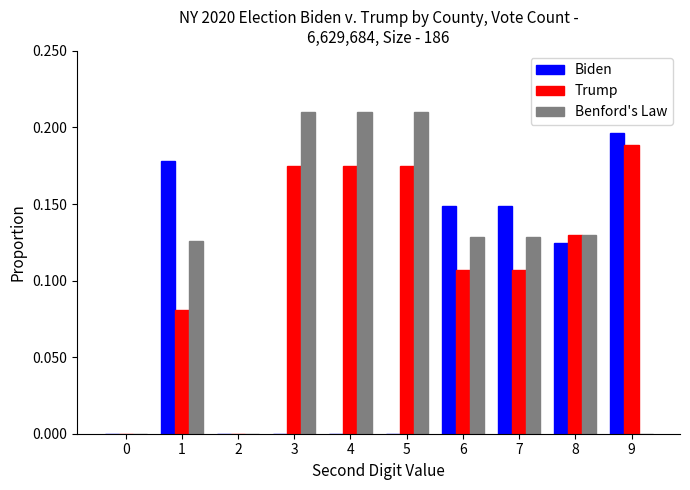

The value of Benford's Law at 4 is 0.1. True or false?

False